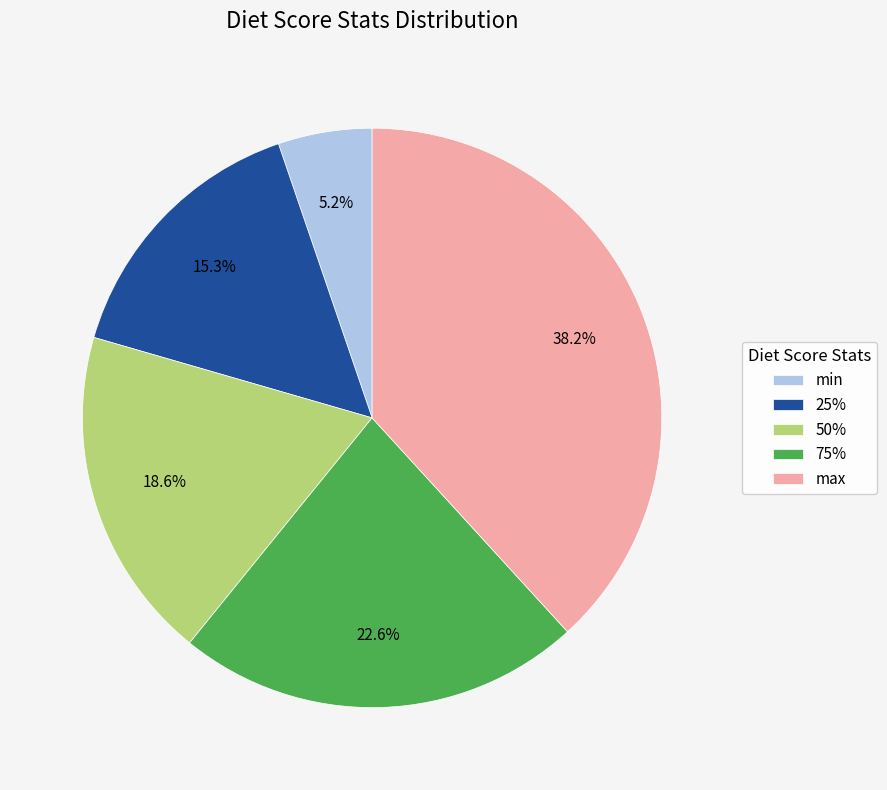

How many slices are in this pie chart?

5